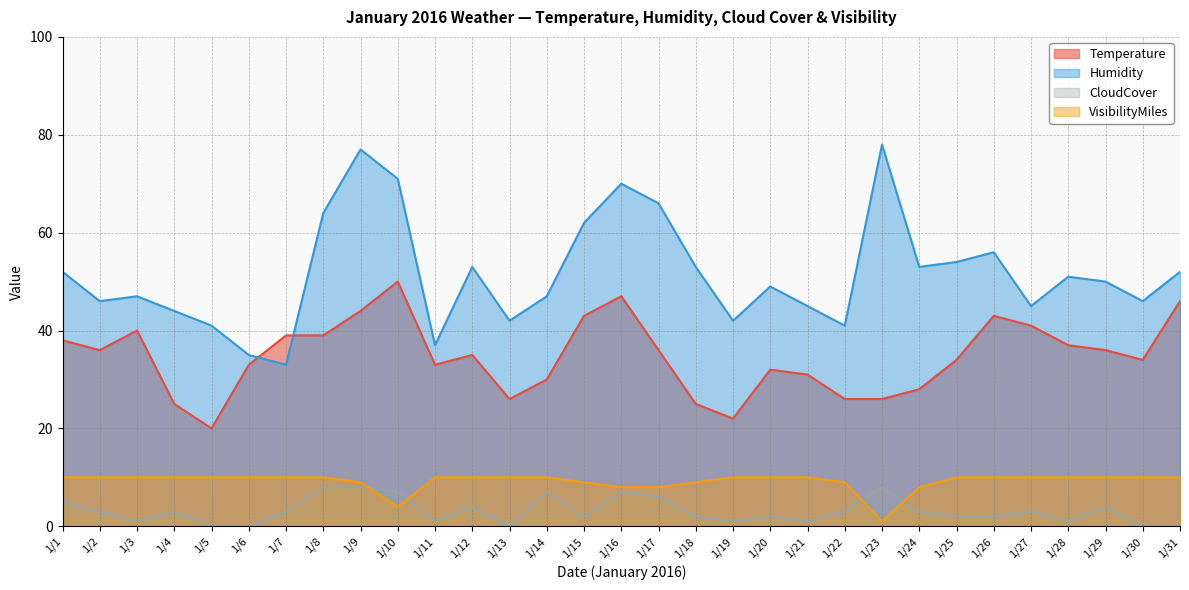

How many times do Temperature and Humidity cross each other?

2